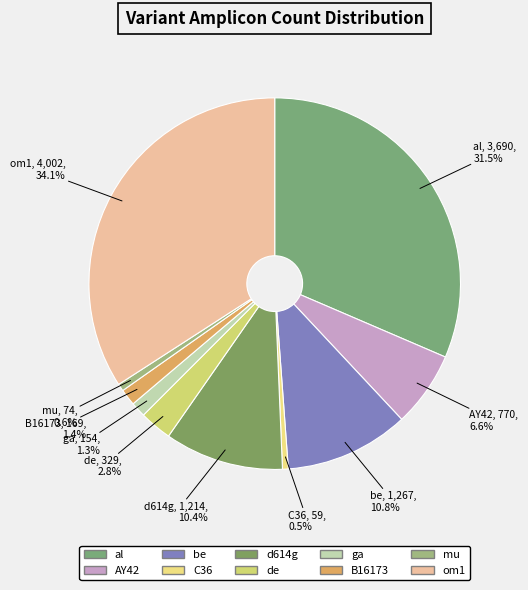

Which category has the biggest portion of the pie?

om1